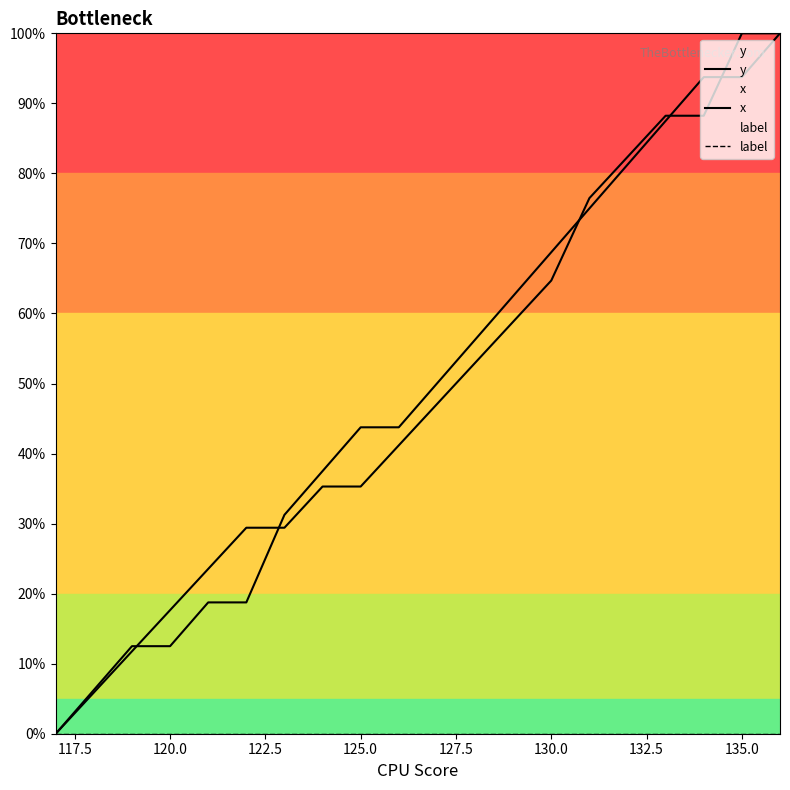

True or false: label and y intersect in this chart.

False